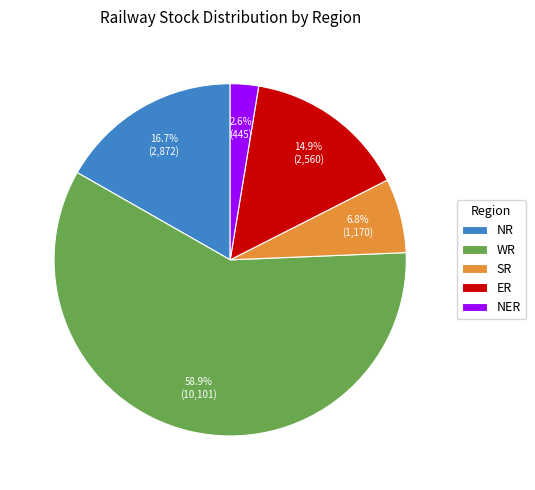

Between ER and NER, which is larger?

ER